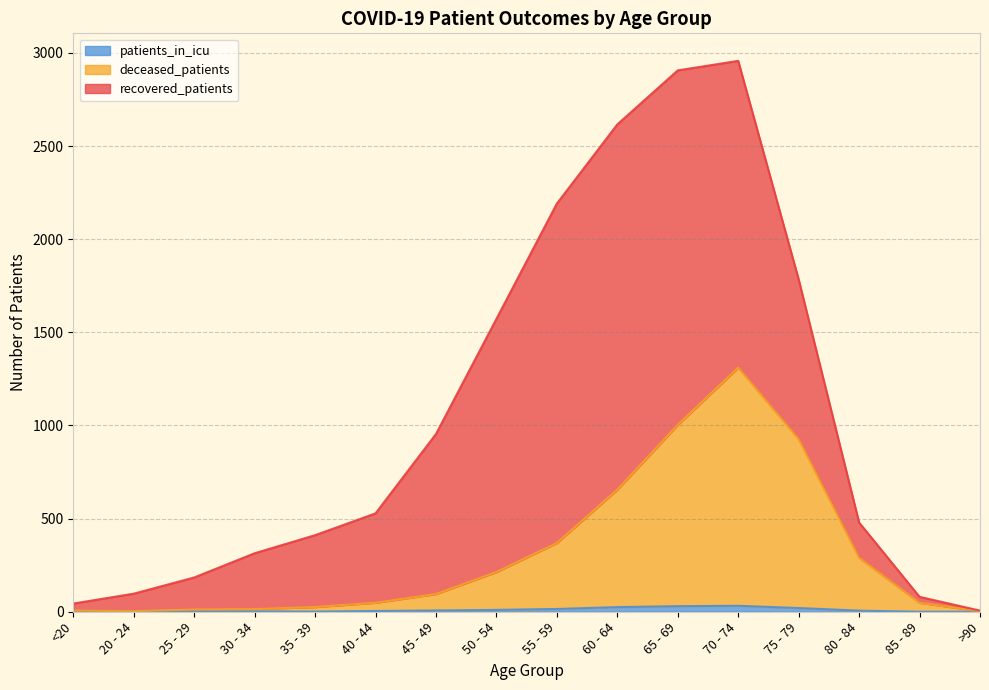

Is it true that deceased_patients equals 12 at 25 - 29?

True